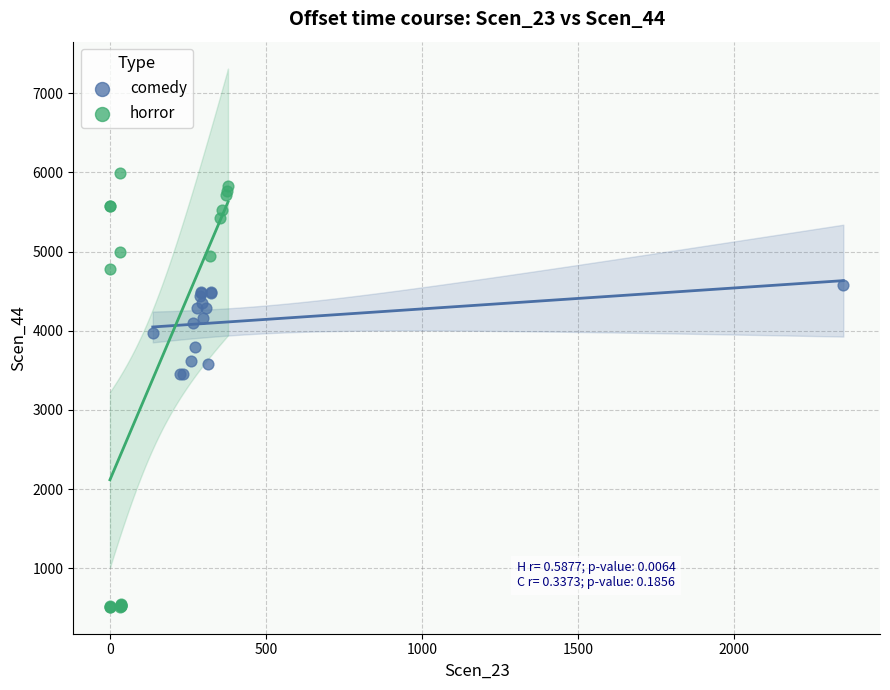

Which series contains the highest Y value?

horror